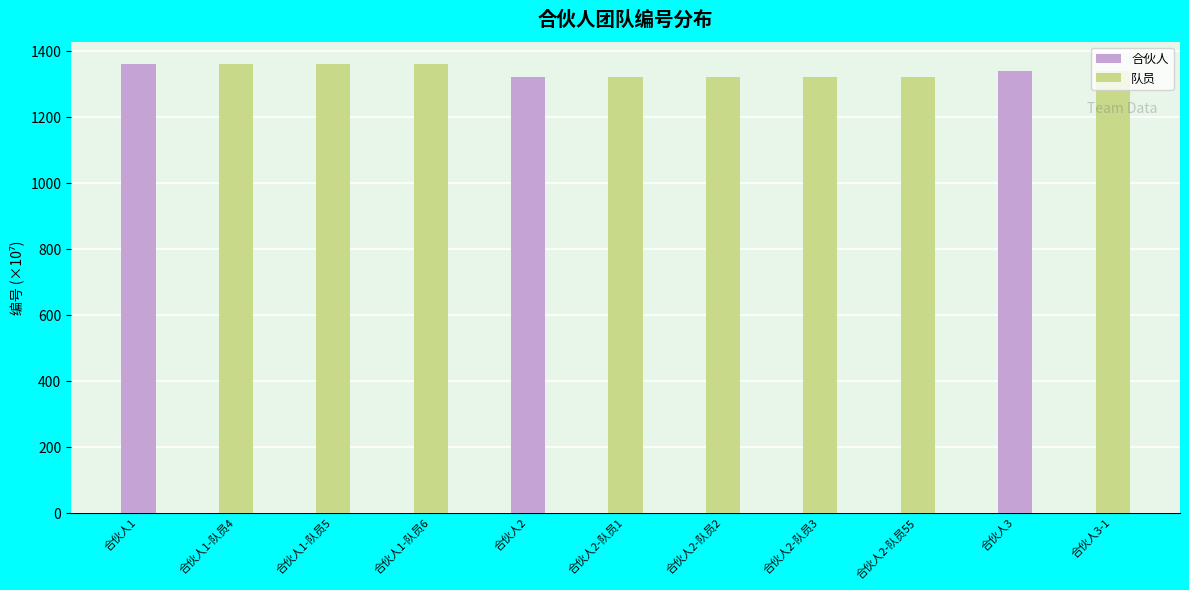

What is the greatest value displayed?

1359.5